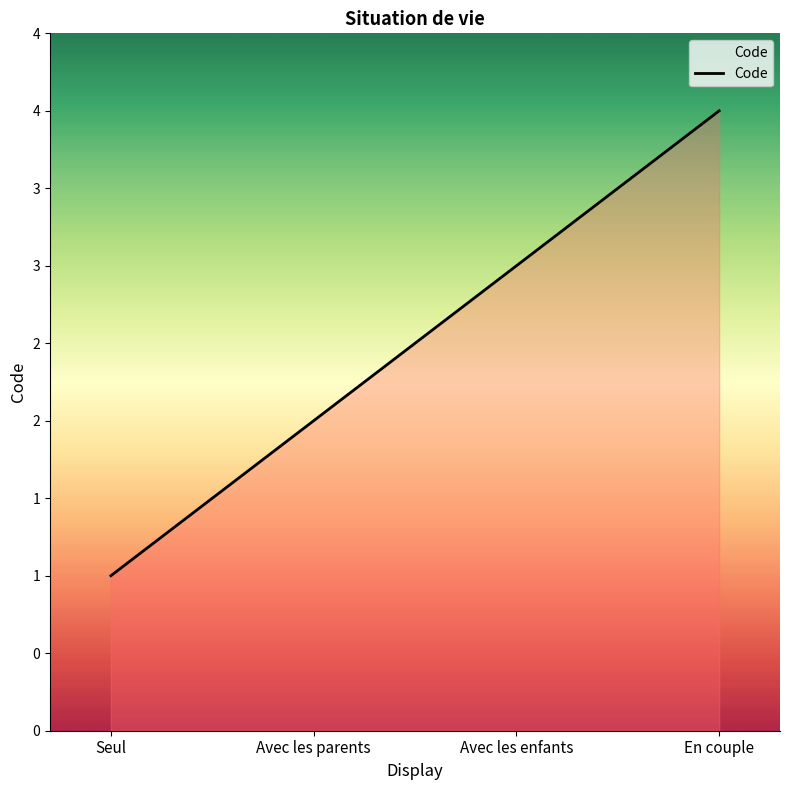

Between Seul and En couple, which is larger?

En couple